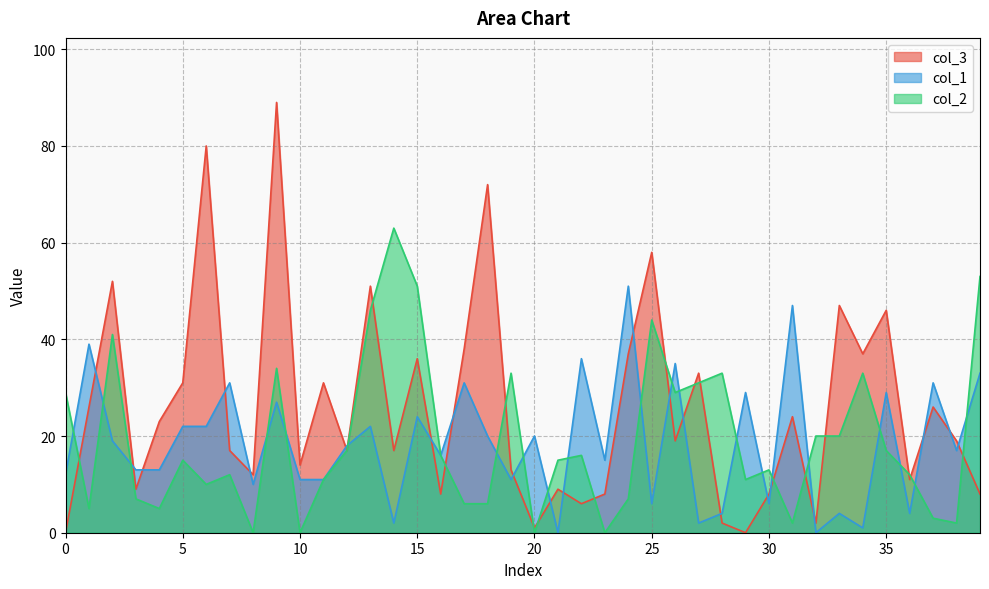

Where does the col_1 series first go above 18?

1